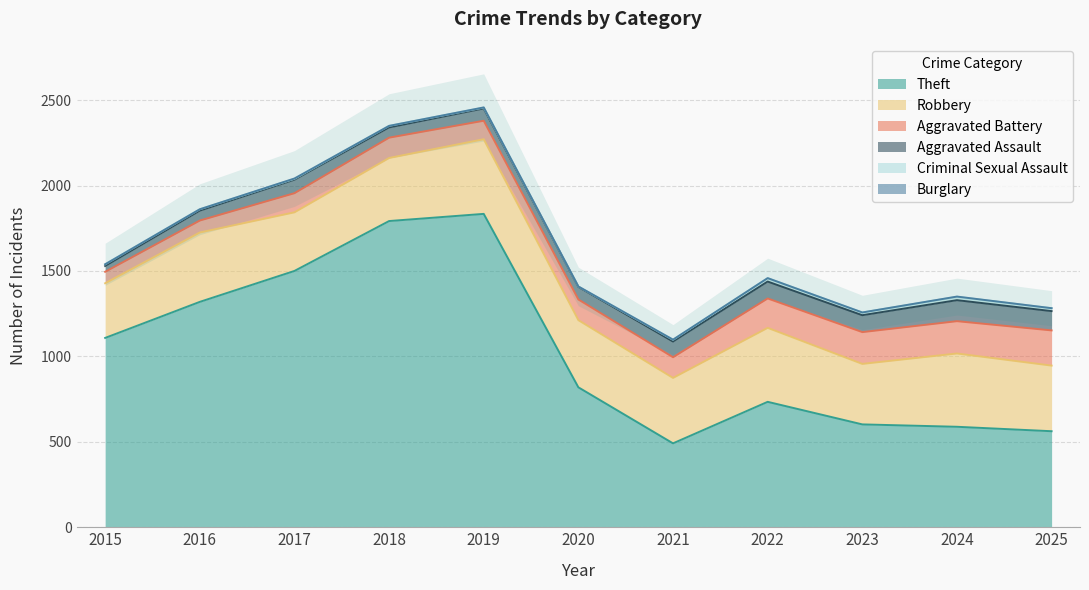

Which category has the highest value across all series?

2019